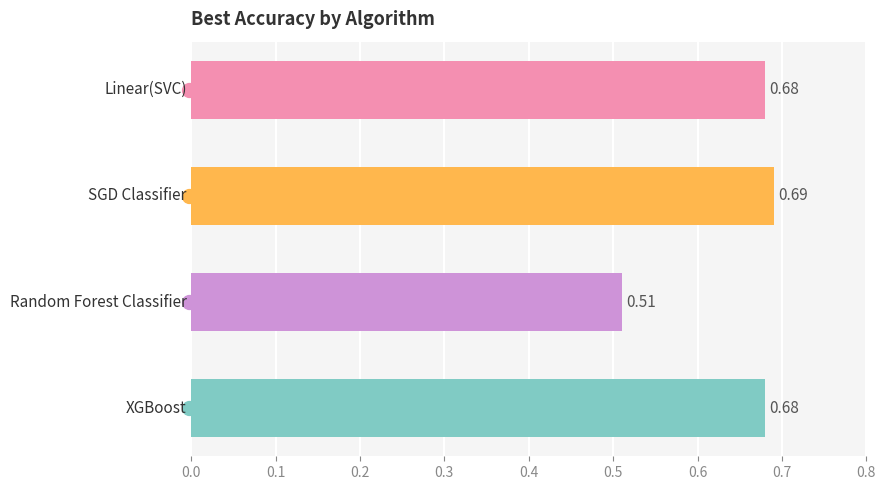

What is the sum of all values?

2.6